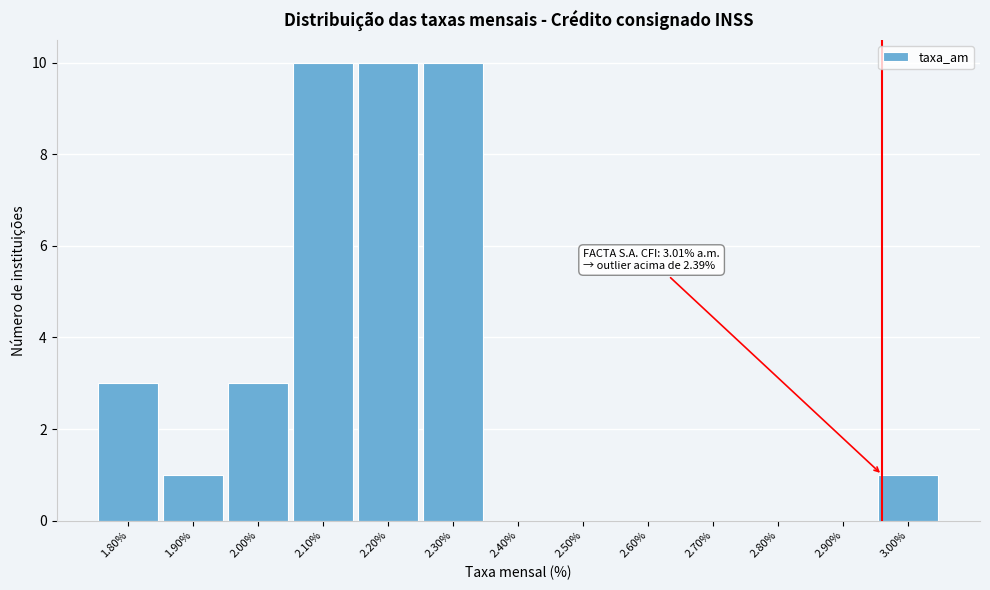

Reading right to left, what are all the values shown in this chart?

3.00%=1	2.90%=0	2.80%=0	2.70%=0	2.60%=0	2.50%=0	2.40%=0	2.30%=10	2.20%=10	2.10%=10	2.00%=3	1.90%=1	1.80%=3